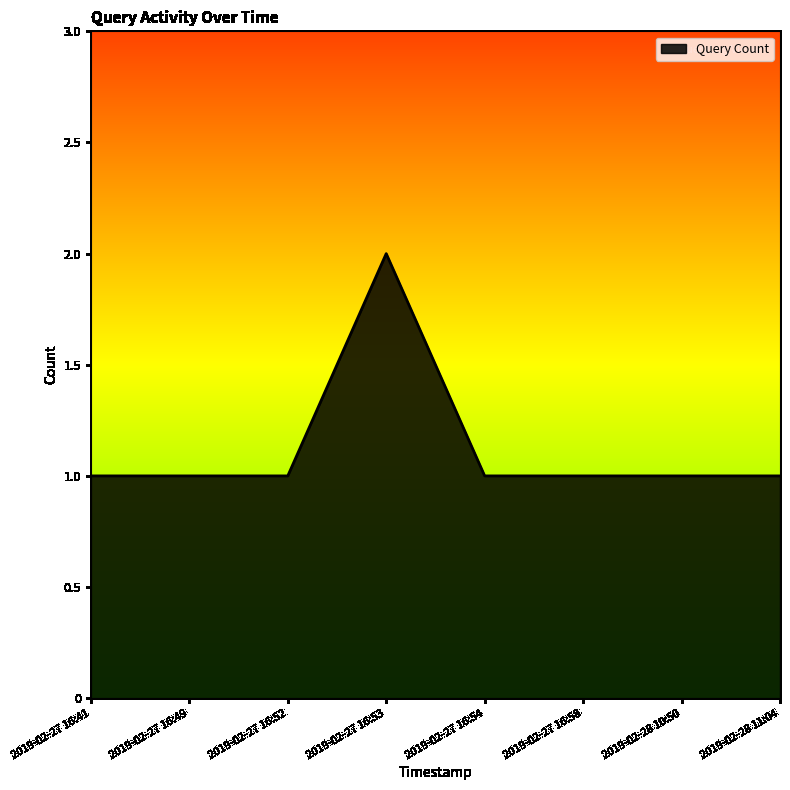

What position from the left is 2019-02-27 16:49?

2